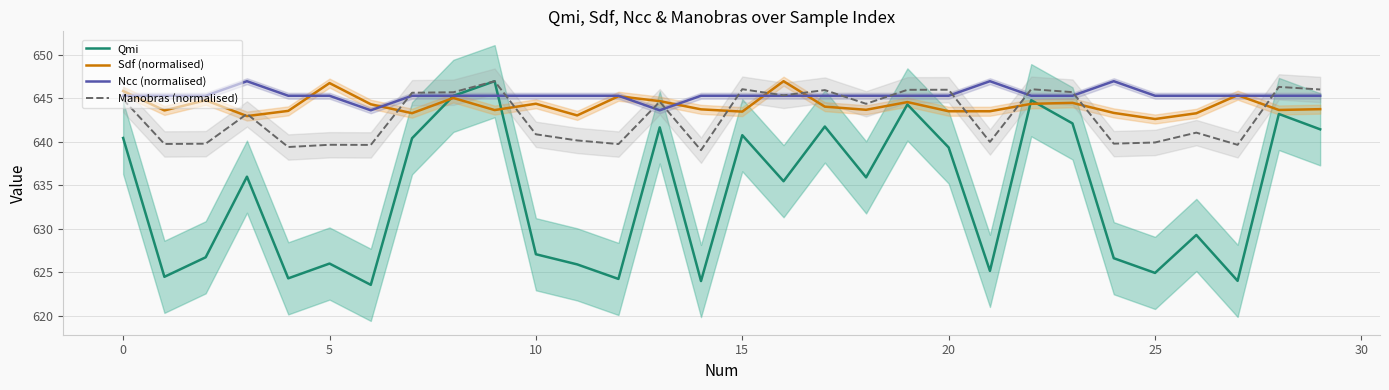

Reading left to right, list all the values displayed in this chart.

Qmi: 640.4	624.5	626.7	636.0	624.3	626.0	623.6	640.4	645.3	647.0	627.1	625.9	624.3	641.7	624.0	640.8	635.5	641.8	635.9	644.3	639.4	625.2	644.8	642.1	626.6	624.9	629.3	624.0	643.2	641.4
Sdf (normalised): 645.8	643.6	644.8	643.0	643.6	646.8	644.3	643.3	645.0	643.7	644.4	643.0	645.2	644.7	643.7	643.5	647.0	644.0	643.7	644.6	643.5	643.5	644.4	644.5	643.3	642.6	643.3	645.4	643.7	643.8
Ncc (normalised): 645.3	645.3	645.3	647.0	645.3	645.3	643.6	645.3	645.3	645.3	645.3	645.3	645.3	643.6	645.3	645.3	645.3	645.3	645.3	645.3	645.3	647.0	645.3	645.3	647.0	645.3	645.3	645.3	645.3	645.3
Manobras (normalised): 644.9	639.8	639.8	643.2	639.4	639.7	639.7	645.6	645.7	647.0	640.9	640.2	639.7	644.6	639.0	646.1	645.3	646.0	644.4	646.0	646.0	640.0	646.0	645.7	639.8	639.9	641.1	639.7	646.3	646.0